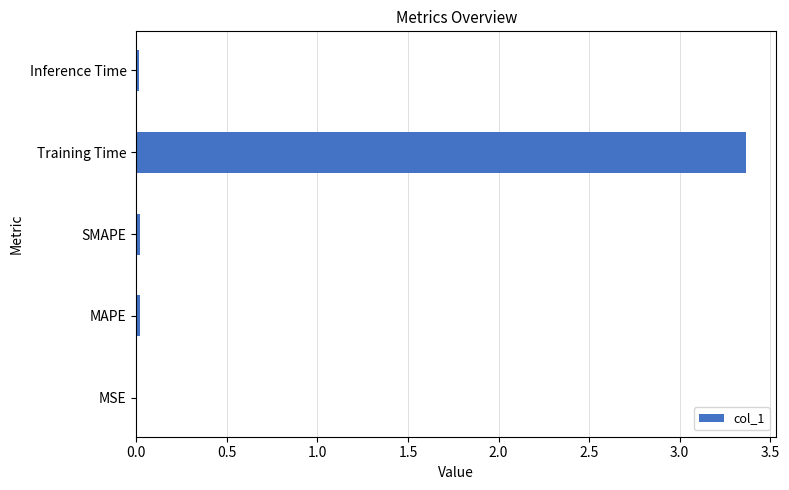

Which category has the highest value across all series?

Training Time